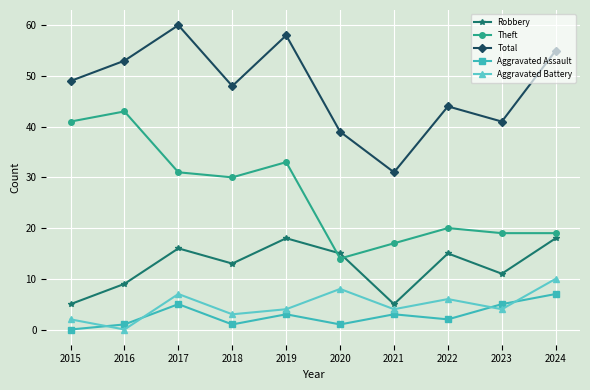

What is the difference between the highest and lowest values at 2017?

55